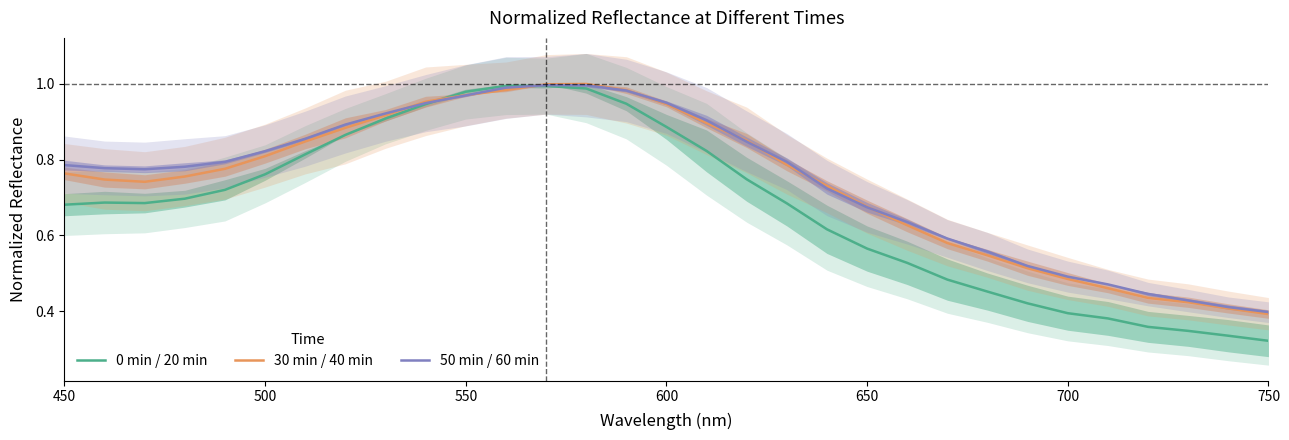

True or false: 50 min / 60 min and 0 min / 20 min cross at least once.

True